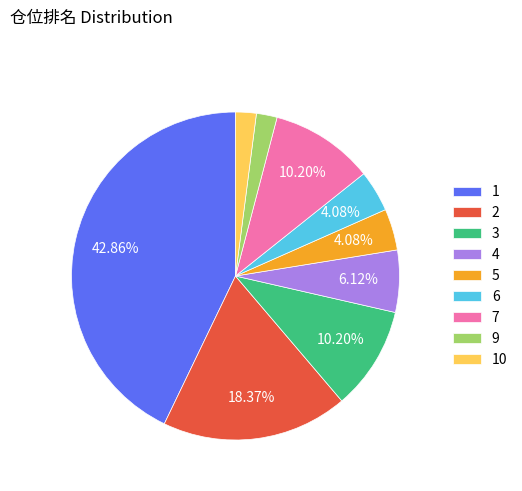

What percentage is the 5 slice, to the nearest percent?

4%